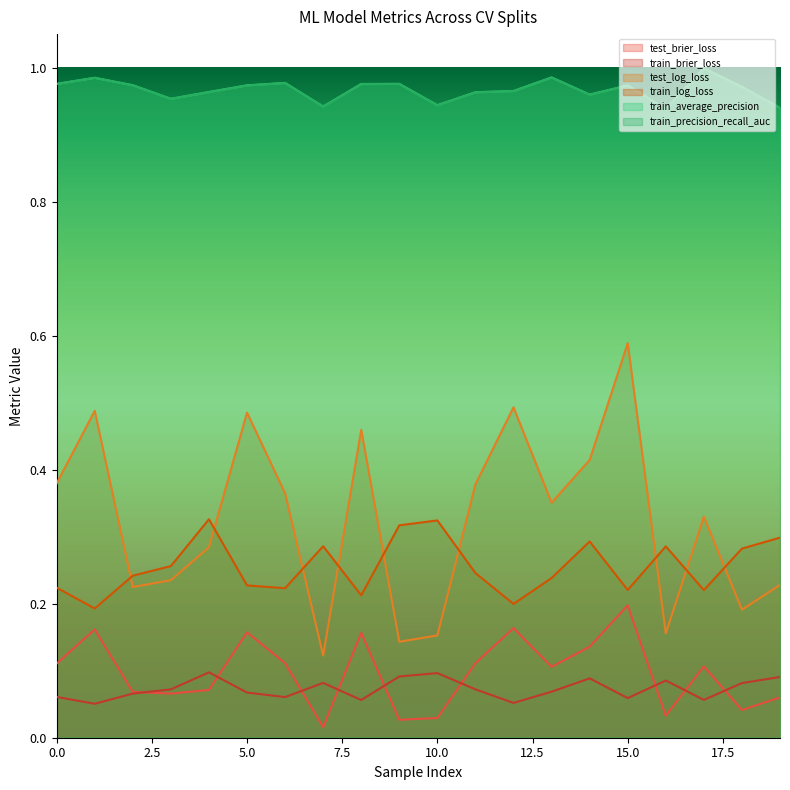

At which category is the sum across all series the highest?

15.0